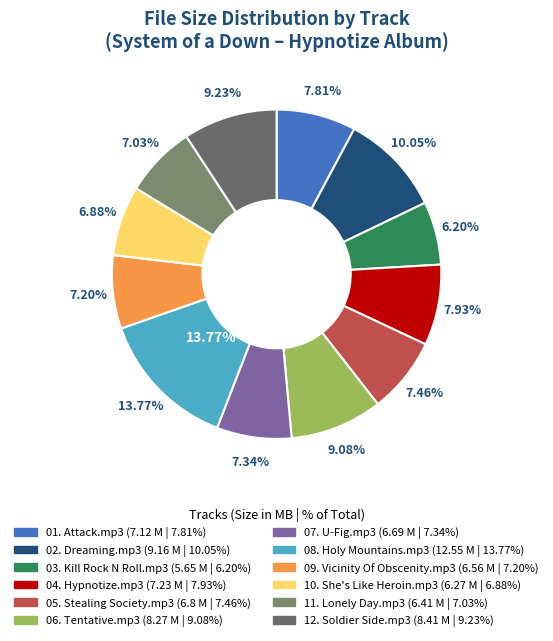

Which slice is the largest?

08. Holy Mountains.mp3